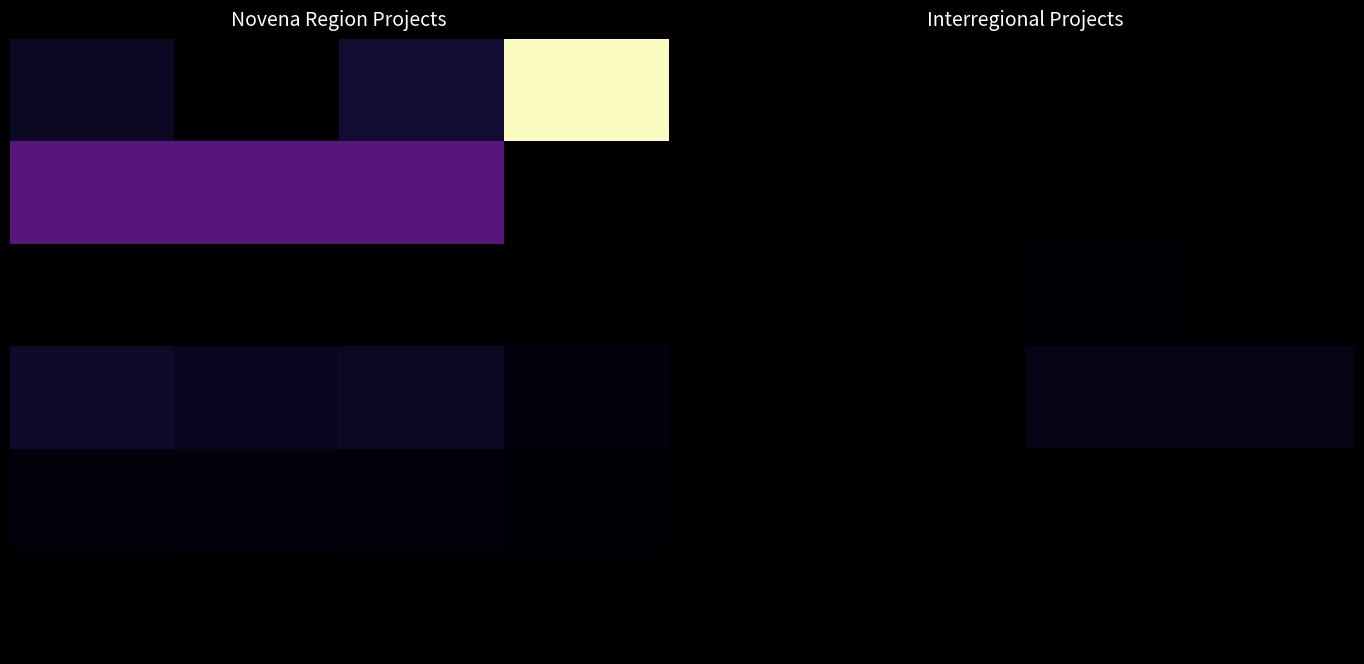

Between 3 and 0, which is larger?

3